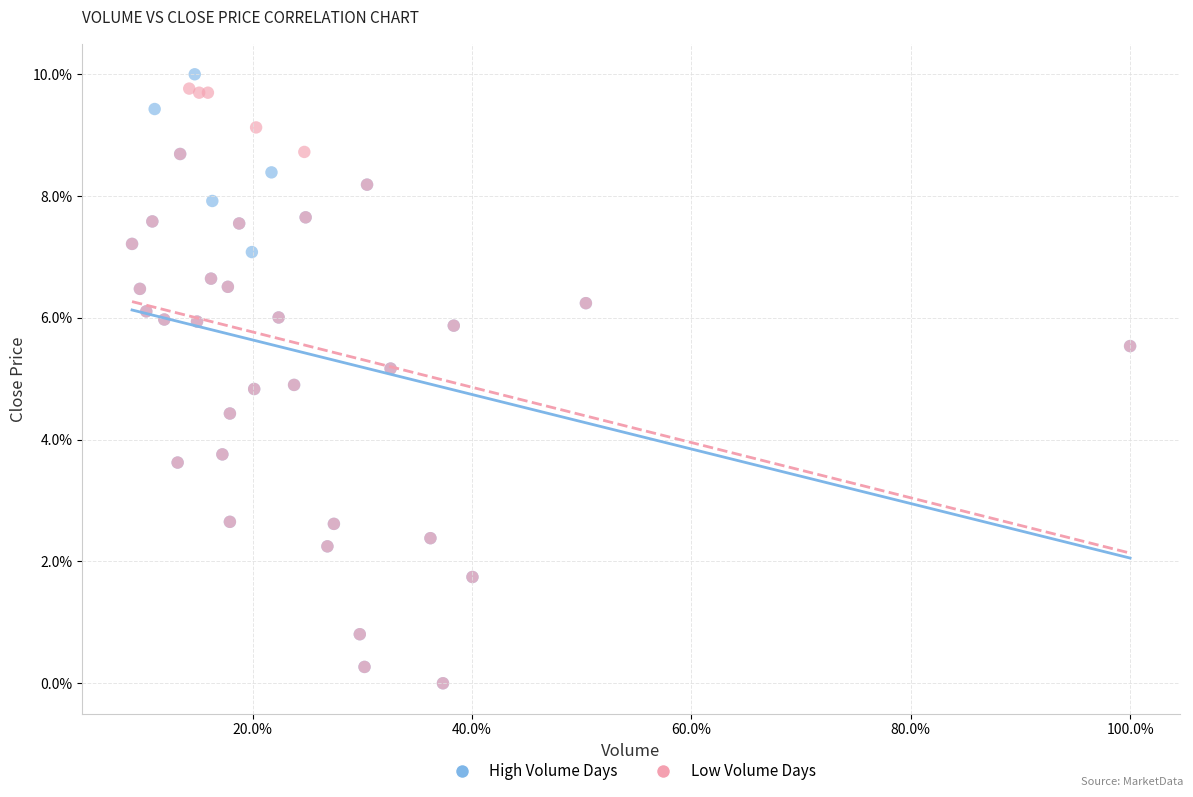

What are all the series names shown in the legend?

High Volume Days, Low Volume Days